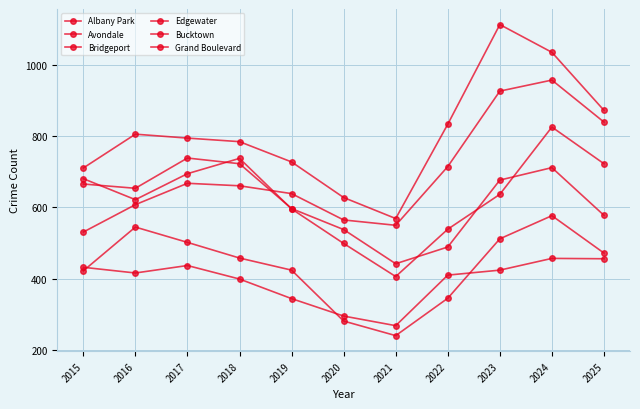

How many lines are shown in the chart?

6